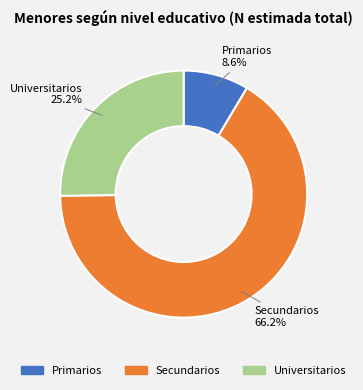

Is it true that Primarios is 18% of the pie?

False